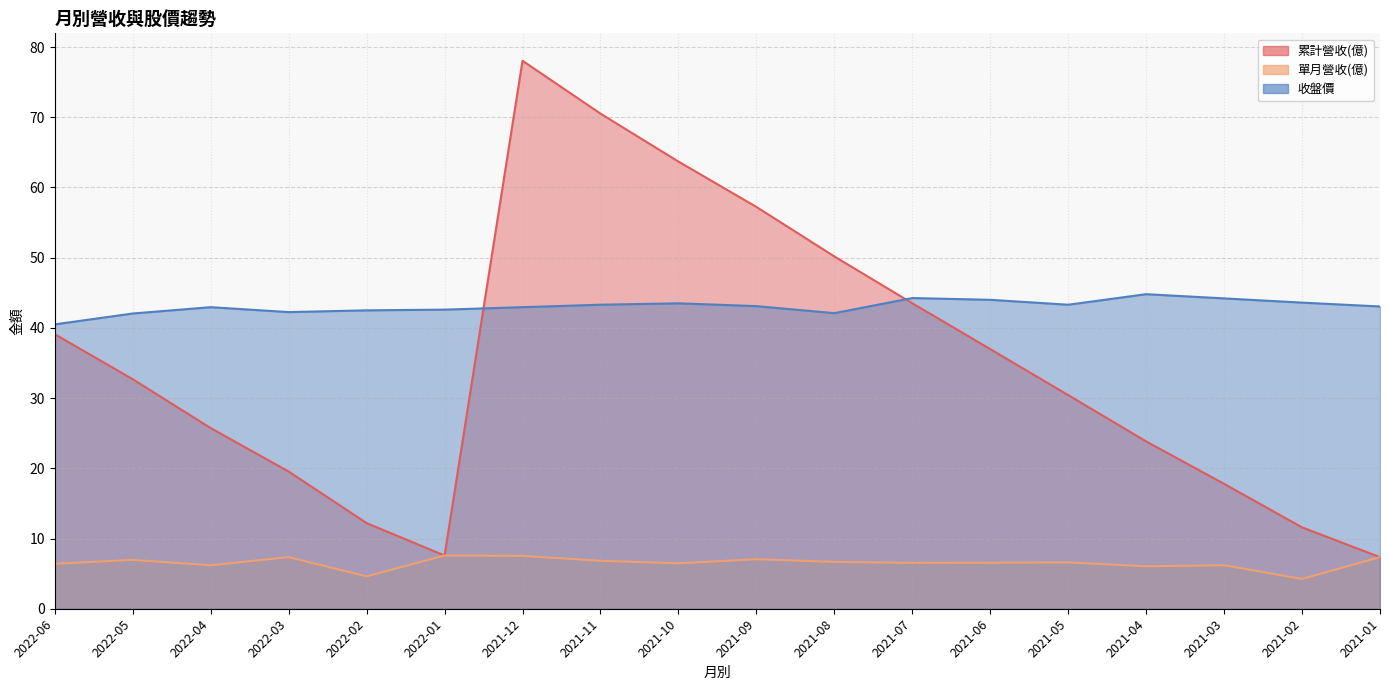

Which label corresponds to the smallest value in the chart?

2021-02